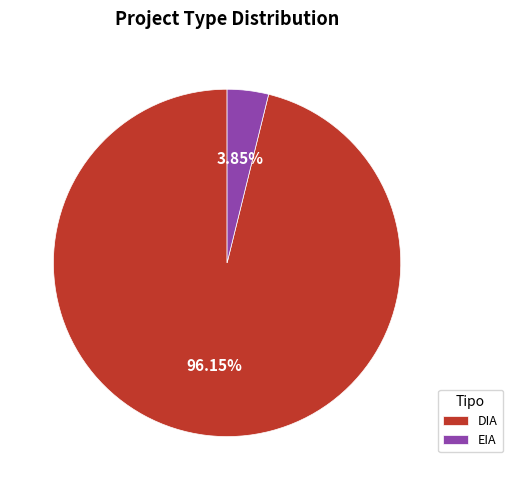

Which category has the biggest portion of the pie?

DIA